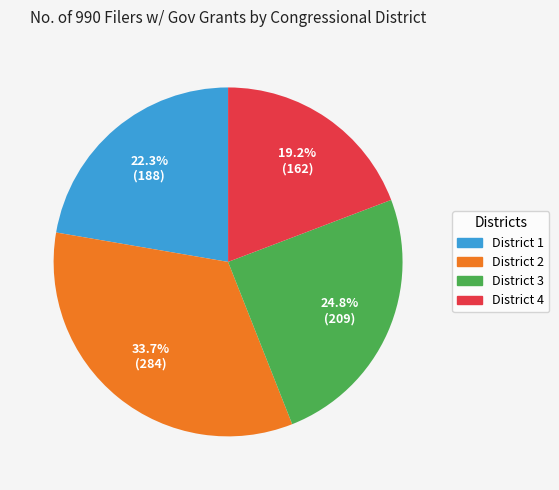

Is there any slice that represents more than half of the pie?

No